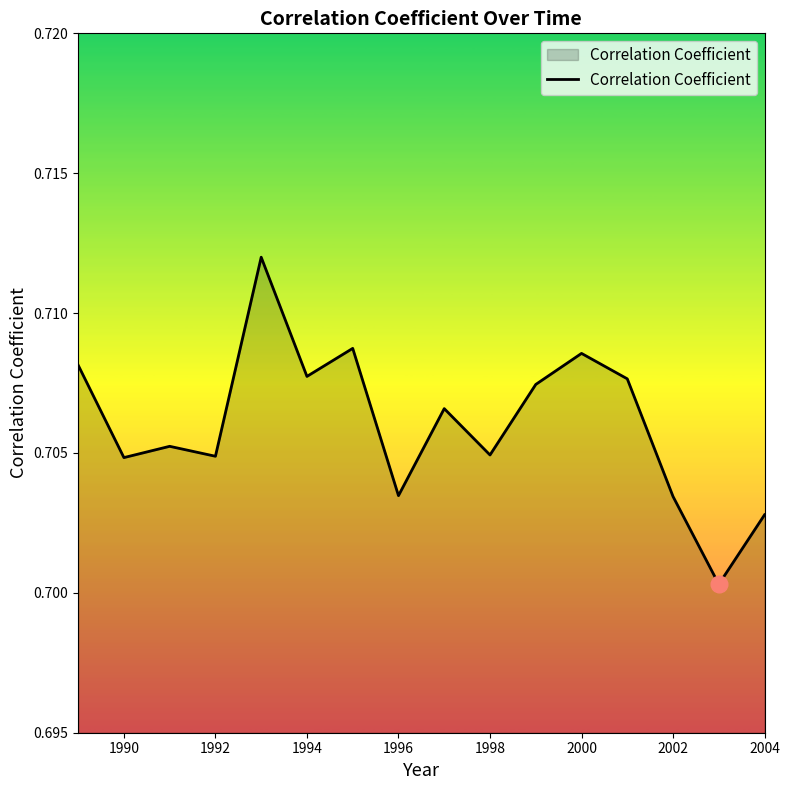

Is this an area chart (filled region under the line)?

Yes